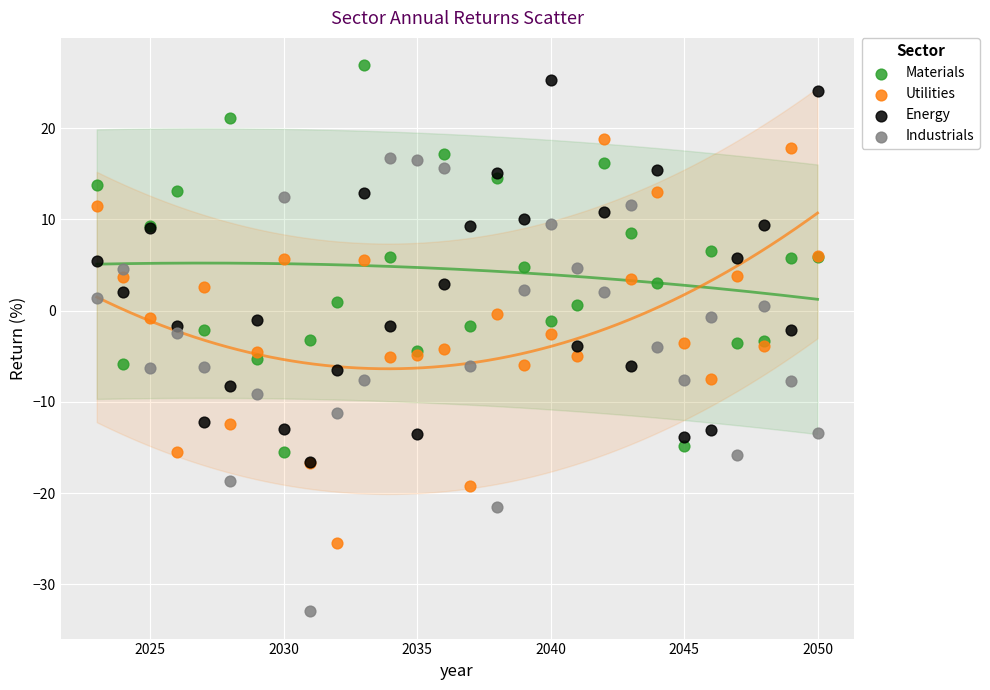

What are all the series names shown in the legend?

Materials, Utilities, Energy, Industrials